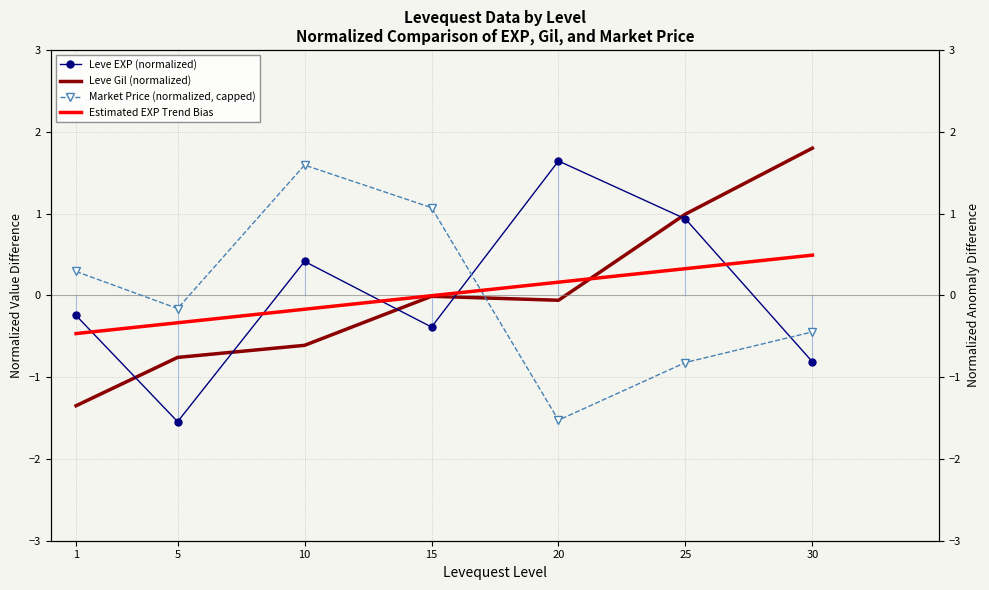

True or false: Estimated EXP Trend Bias has a value of -0.5 at 5.

False